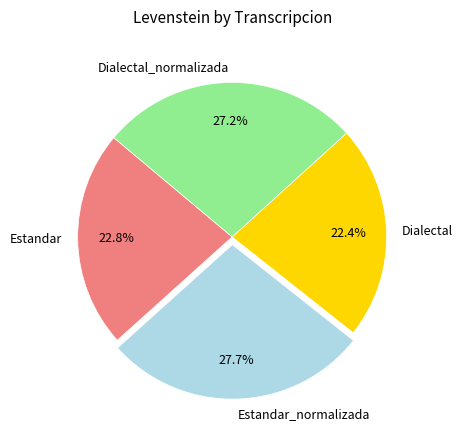

What percentage is NOT represented by Dialectal?

77.6%